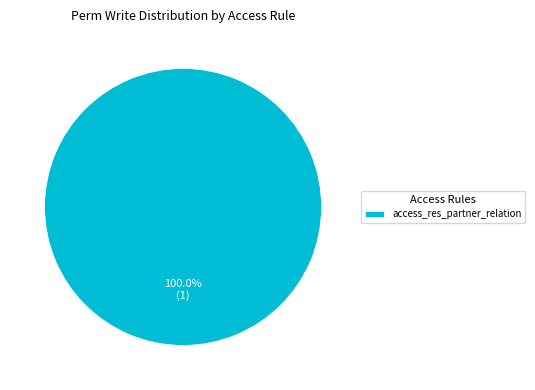

Which slice represents more than half of the pie?

access_res_partner_relation